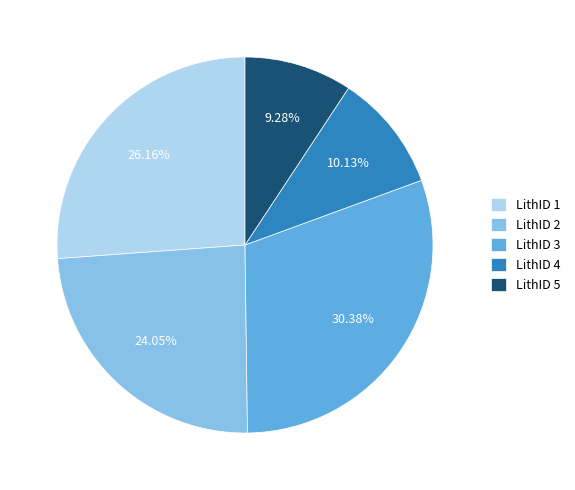

How many slices are in this pie chart?

5